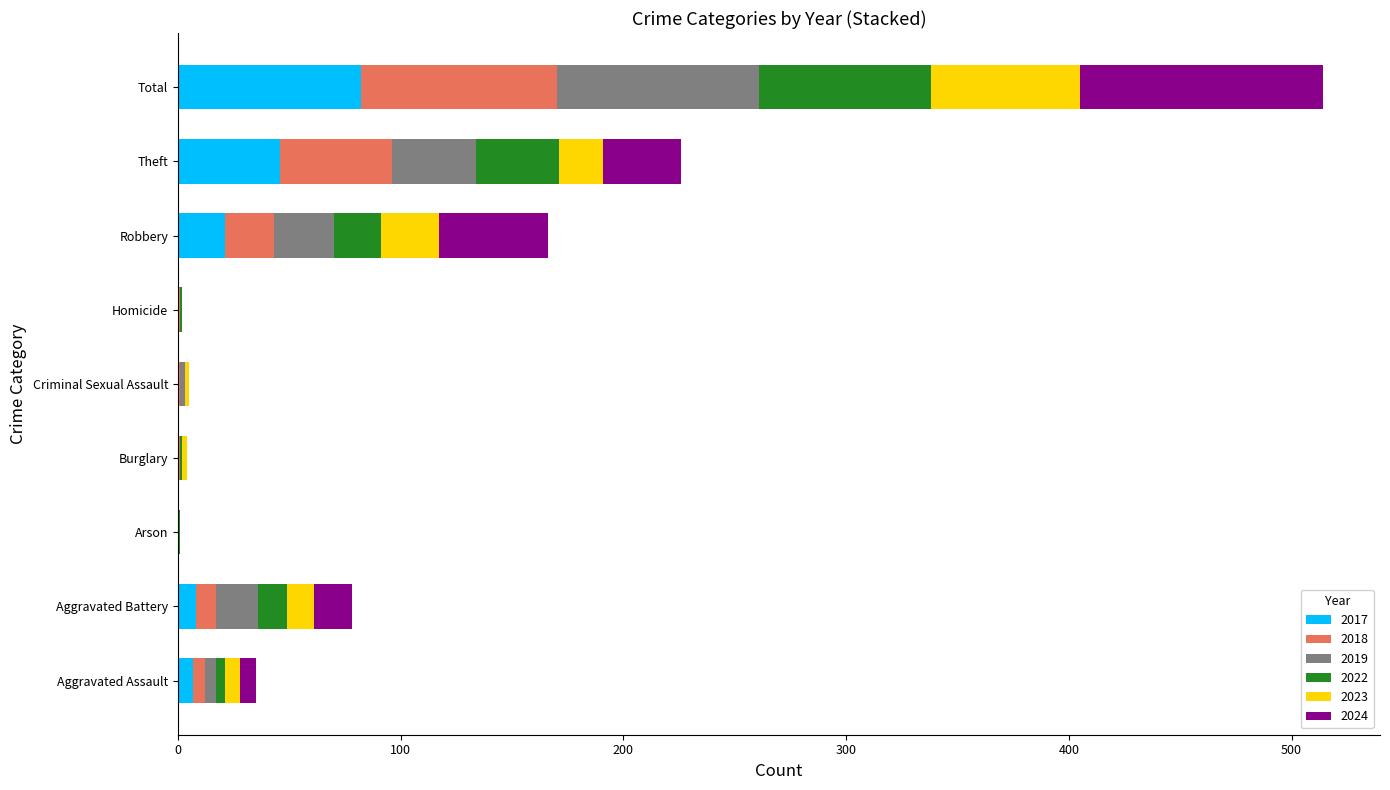

Which category has the highest value in the 2017 series?

Total